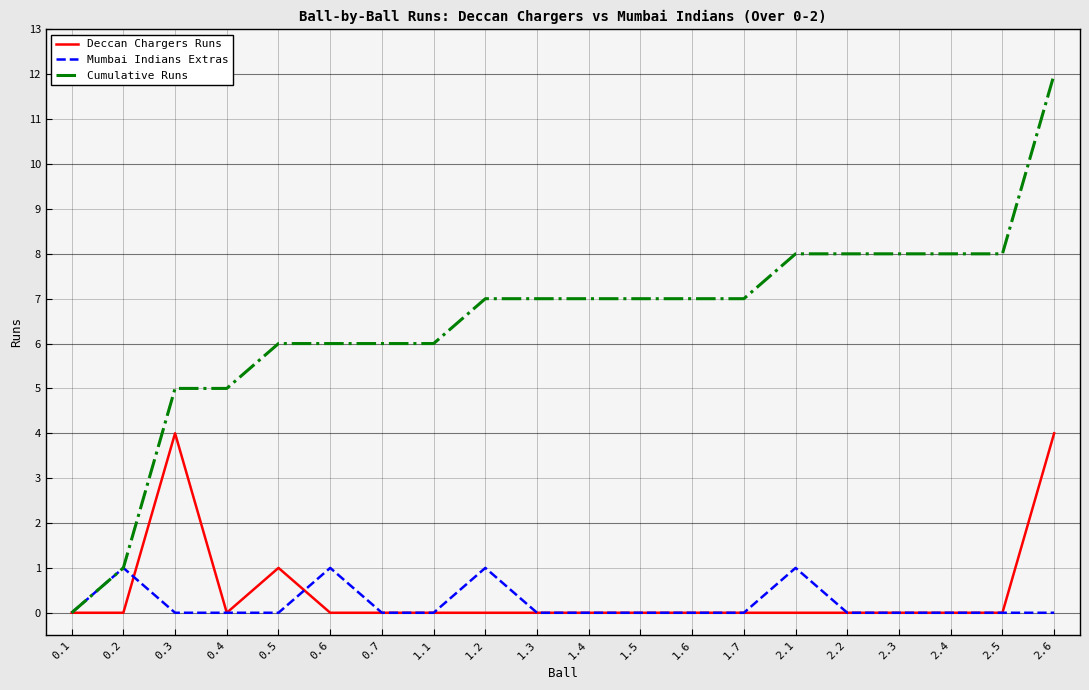

How many values in Cumulative Runs are above zero?

19